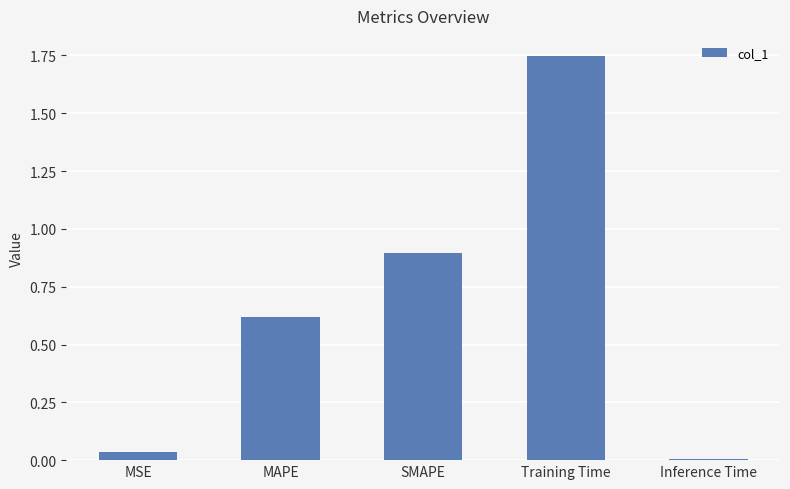

Which label corresponds to the smallest value in the chart?

Inference Time